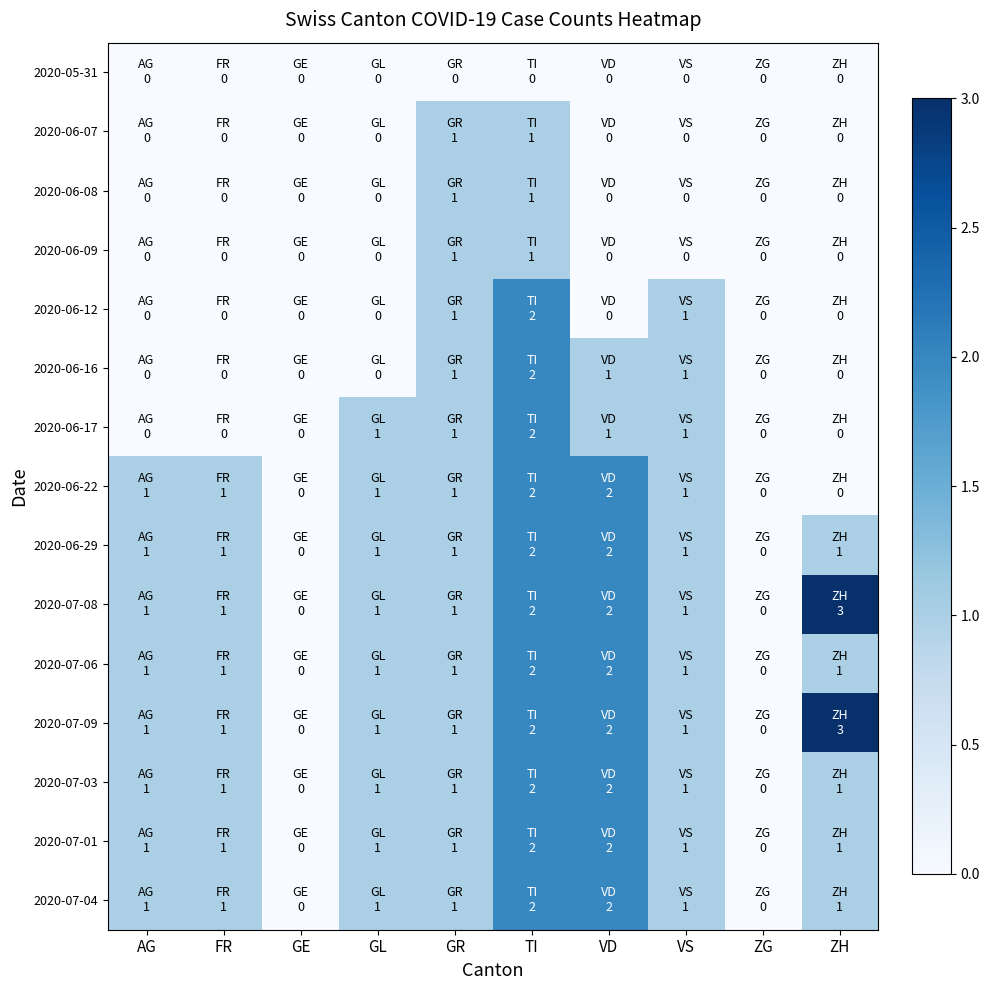

Reading left to right, list all the values displayed in this chart.

2020-05-31: AG=0	FR=0	GE=0	GL=0	GR=0	TI=0	VD=0	VS=0	ZG=0	ZH=0
2020-06-07: AG=0	FR=0	GE=0	GL=0	GR=1	TI=1	VD=0	VS=0	ZG=0	ZH=0
2020-06-08: AG=0	FR=0	GE=0	GL=0	GR=1	TI=1	VD=0	VS=0	ZG=0	ZH=0
2020-06-09: AG=0	FR=0	GE=0	GL=0	GR=1	TI=1	VD=0	VS=0	ZG=0	ZH=0
2020-06-12: AG=0	FR=0	GE=0	GL=0	GR=1	TI=2	VD=0	VS=1	ZG=0	ZH=0
2020-06-16: AG=0	FR=0	GE=0	GL=0	GR=1	TI=2	VD=1	VS=1	ZG=0	ZH=0
2020-06-17: AG=0	FR=0	GE=0	GL=1	GR=1	TI=2	VD=1	VS=1	ZG=0	ZH=0
2020-06-22: AG=1	FR=1	GE=0	GL=1	GR=1	TI=2	VD=2	VS=1	ZG=0	ZH=0
2020-06-29: AG=1	FR=1	GE=0	GL=1	GR=1	TI=2	VD=2	VS=1	ZG=0	ZH=1
2020-07-08: AG=1	FR=1	GE=0	GL=1	GR=1	TI=2	VD=2	VS=1	ZG=0	ZH=3
2020-07-06: AG=1	FR=1	GE=0	GL=1	GR=1	TI=2	VD=2	VS=1	ZG=0	ZH=1
2020-07-09: AG=1	FR=1	GE=0	GL=1	GR=1	TI=2	VD=2	VS=1	ZG=0	ZH=3
2020-07-03: AG=1	FR=1	GE=0	GL=1	GR=1	TI=2	VD=2	VS=1	ZG=0	ZH=1
2020-07-01: AG=1	FR=1	GE=0	GL=1	GR=1	TI=2	VD=2	VS=1	ZG=0	ZH=1
2020-07-04: AG=1	FR=1	GE=0	GL=1	GR=1	TI=2	VD=2	VS=1	ZG=0	ZH=1